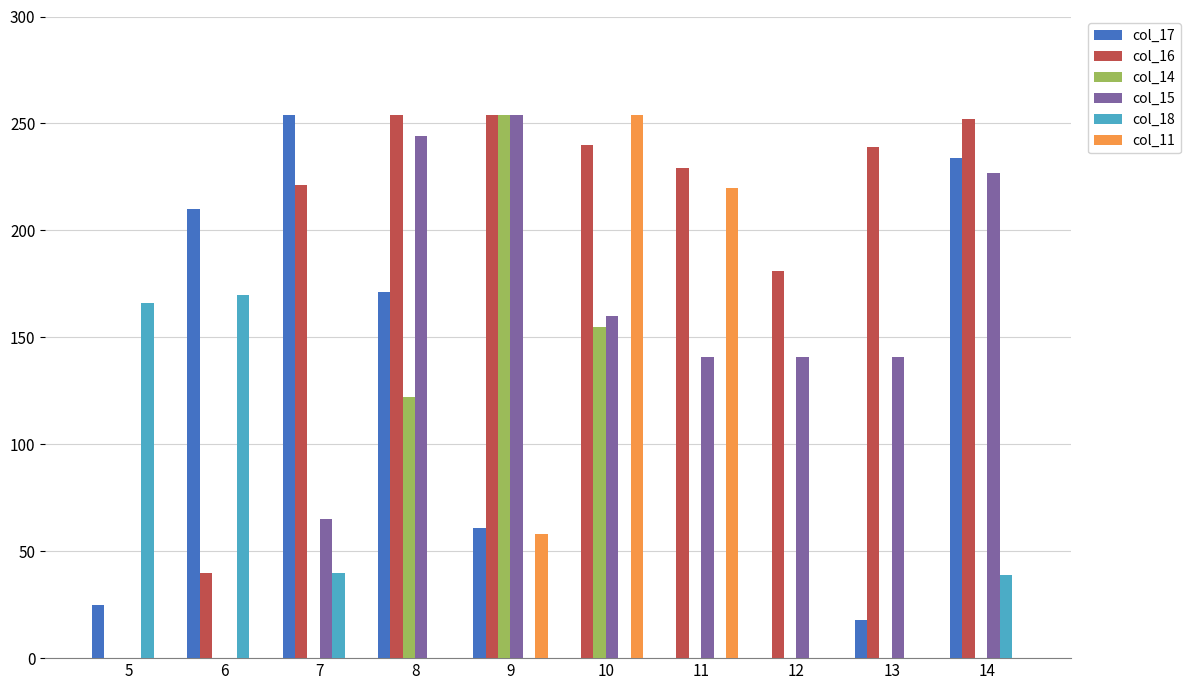

What is the difference between the col_15 values at 13 and 9?

113